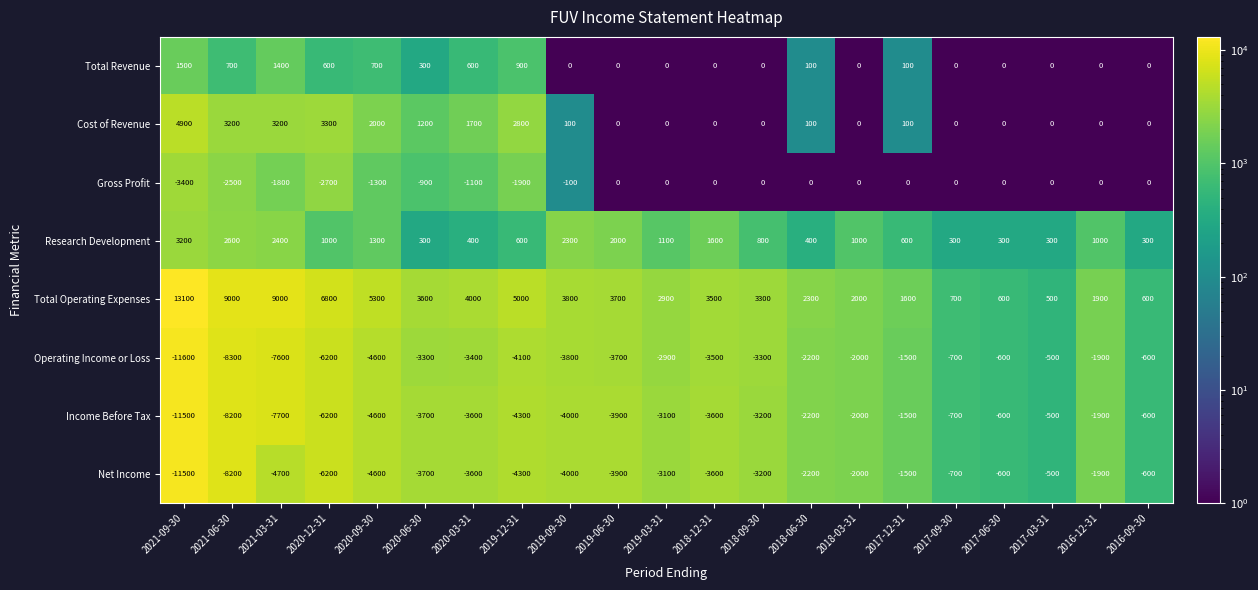

Where is Net Income nearest to the value -6000?

2020-12-31